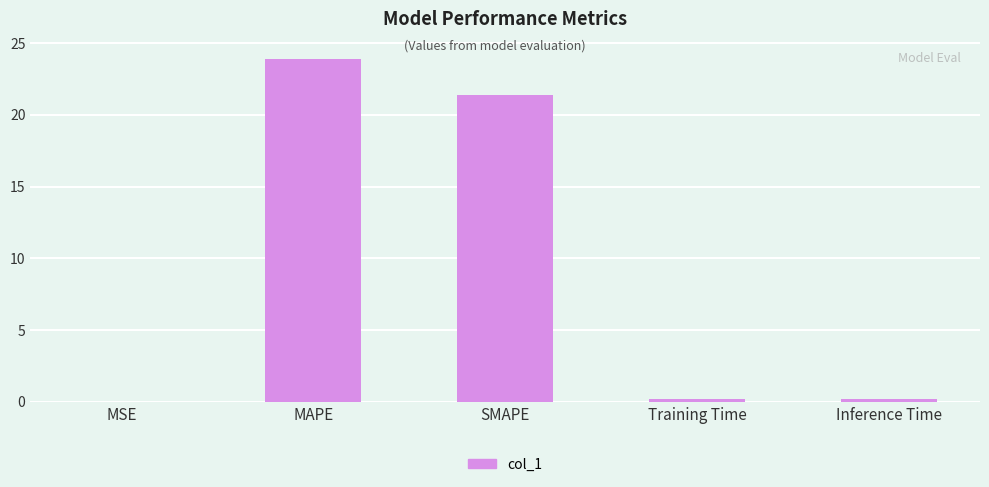

What is the sum of all values?

45.7